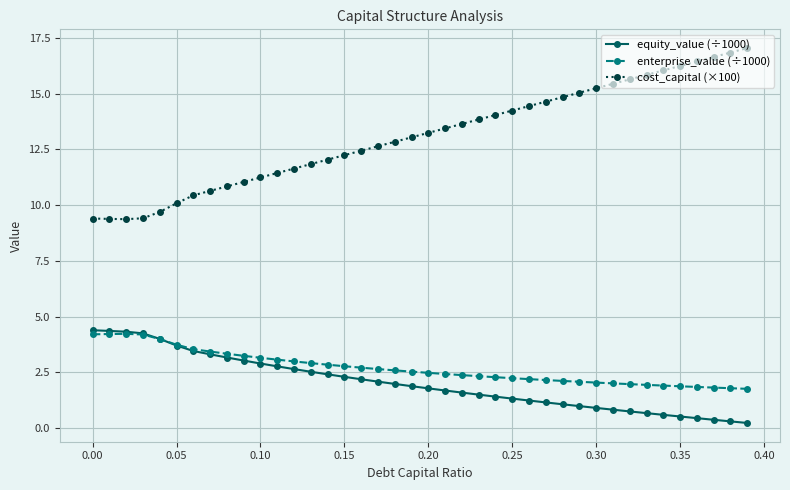

How many lines are shown in the chart?

3